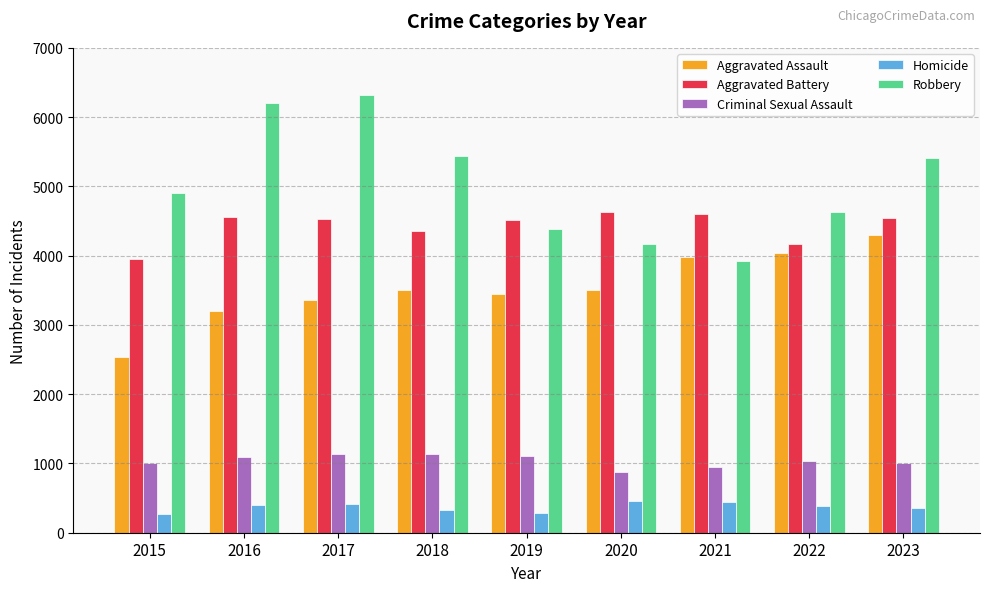

Which series has the largest total across all categories?

Robbery